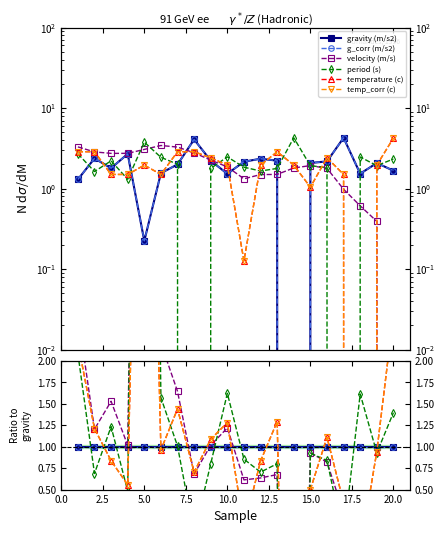

Between 0.0 and 12.5, which series saw the biggest shift?

temperature (c)